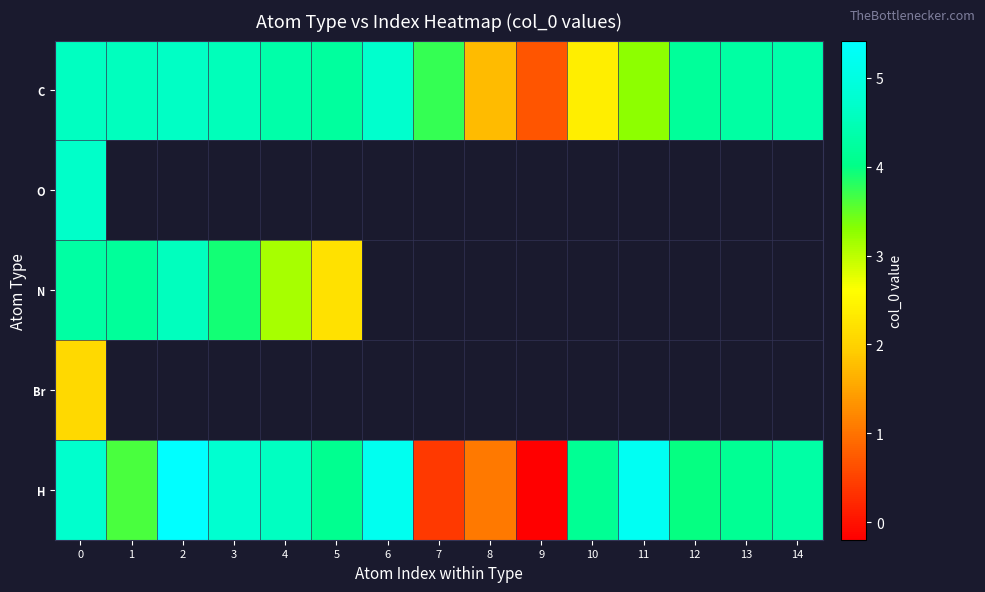

How many data points in row_0 are above 4?

10